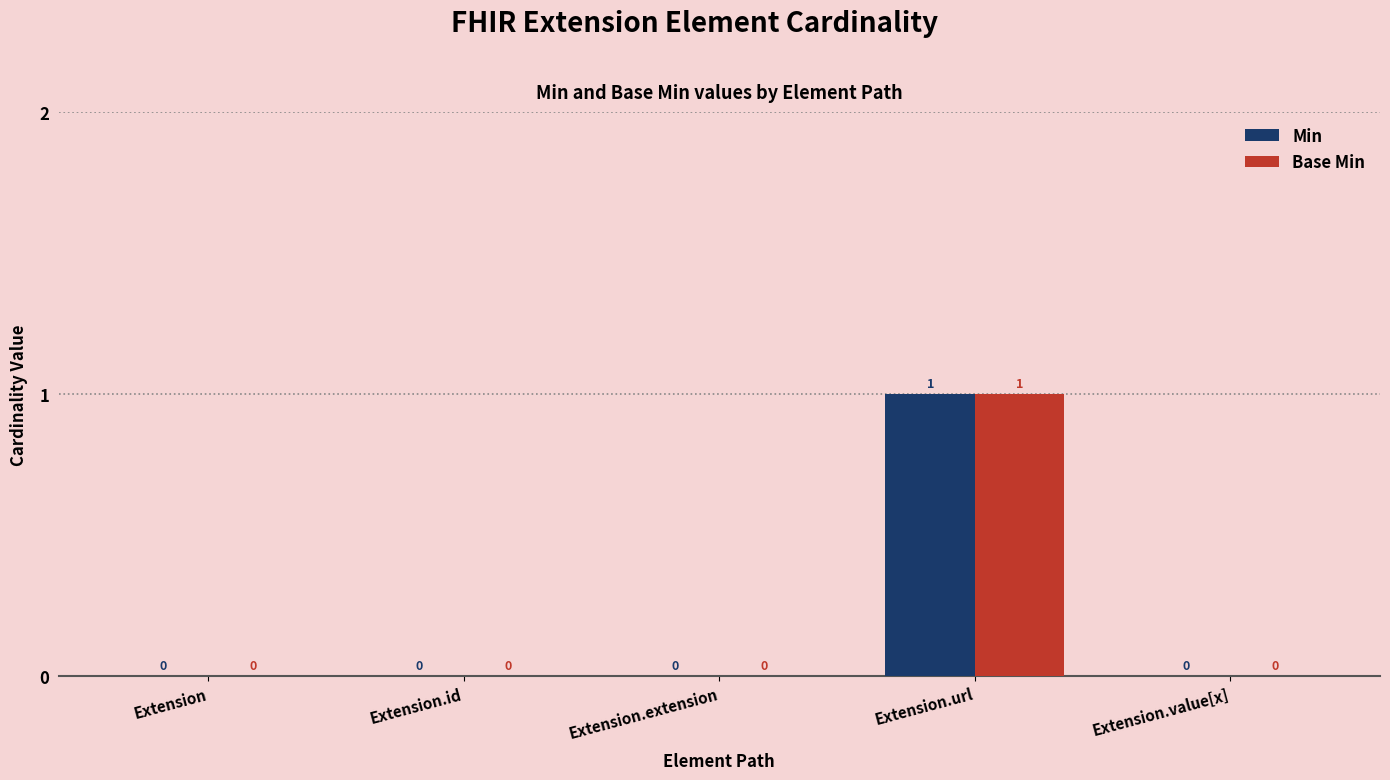

Reading left to right, what are all the values shown in this chart?

Min: 0	0	0	1	0
Base Min: 0	0	0	1	0